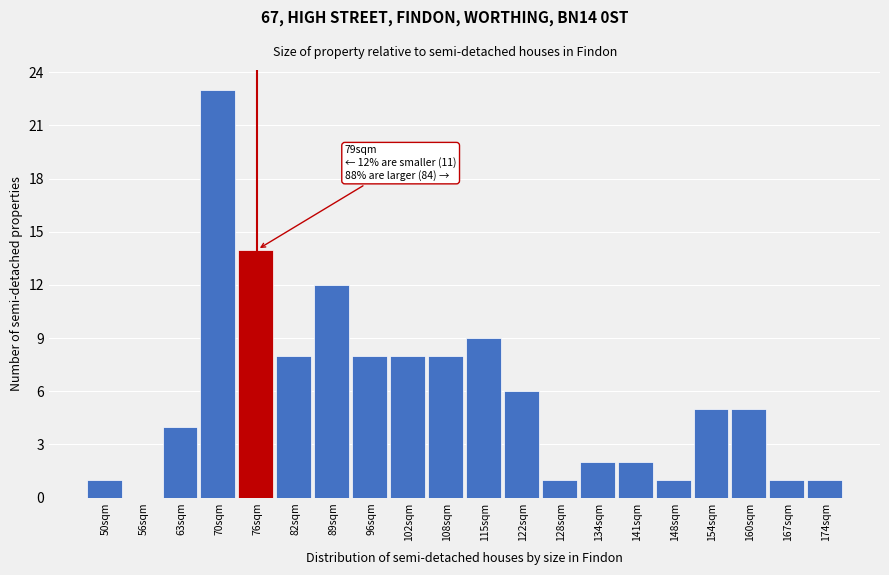

Reading left to right, list all the values displayed in this chart.

50sqm=1	56sqm=0	63sqm=4	70sqm=23	76sqm=14	82sqm=8	89sqm=12	96sqm=8	102sqm=8	108sqm=8	115sqm=9	122sqm=6	128sqm=1	134sqm=2	141sqm=2	148sqm=1	154sqm=5	160sqm=5	167sqm=1	174sqm=1